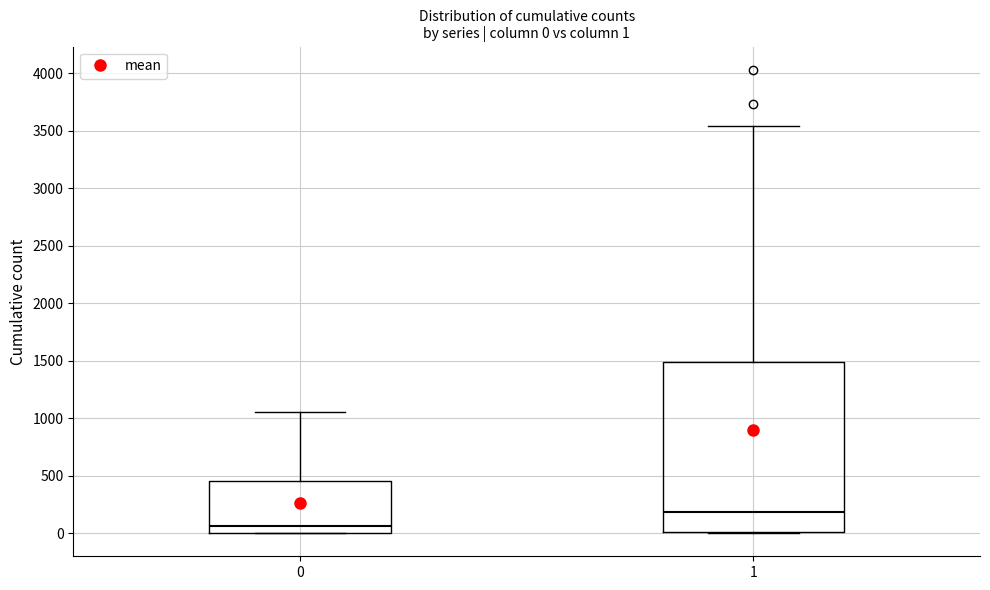

Which box is the tallest, from its lower edge to its upper edge?

1